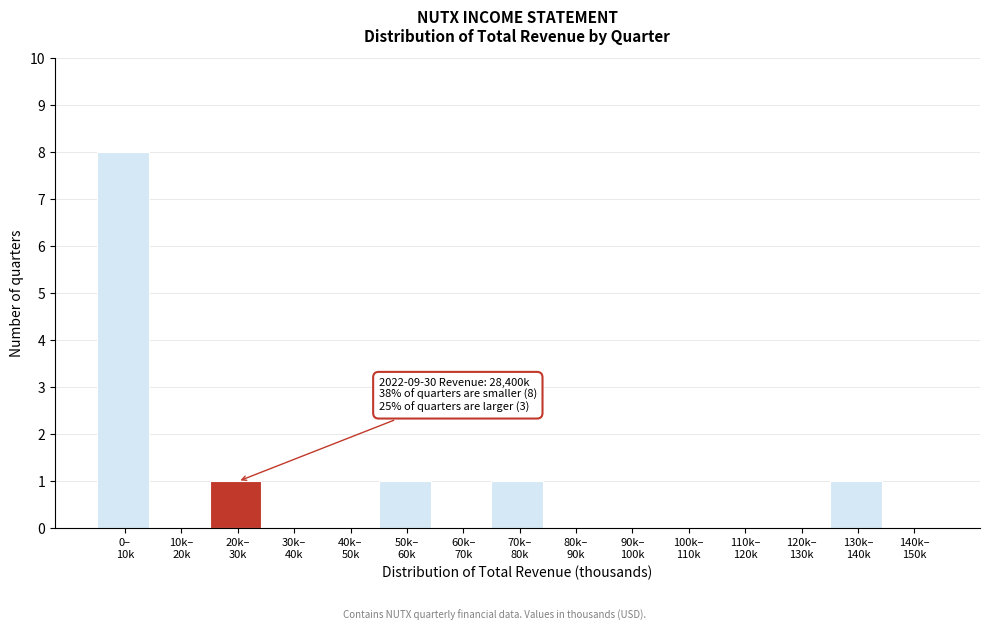

What is the sum of all values?

12